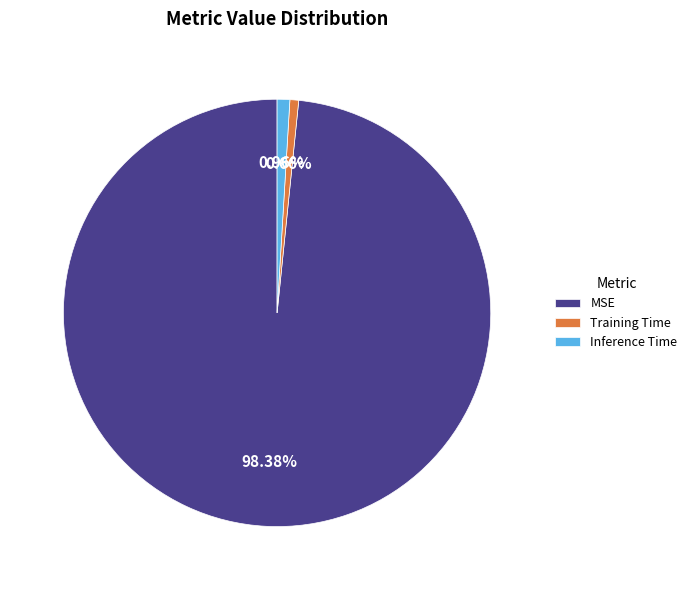

How many slices are in this pie chart?

3